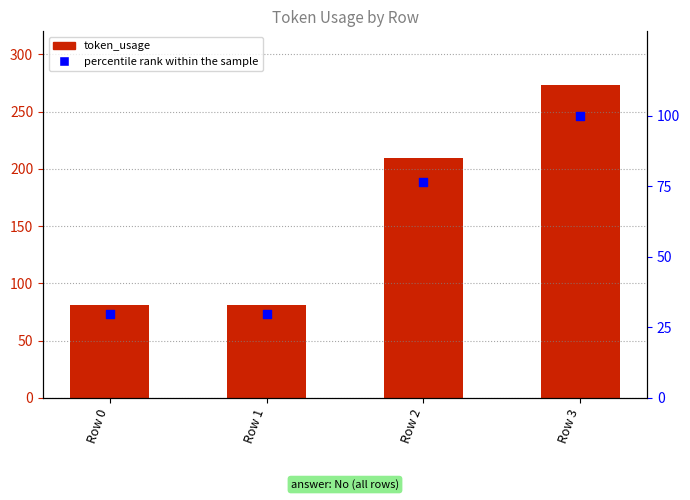

What is the total value across all series at Row 0?

110.7